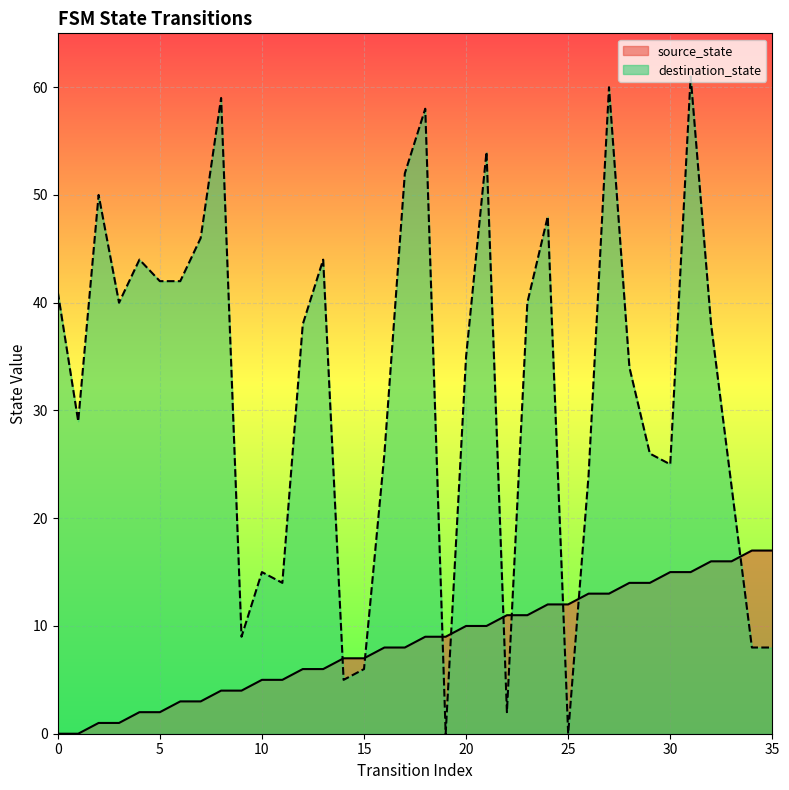

Is the value of source_state at 12 greater than the value of destination_state at 17?

No